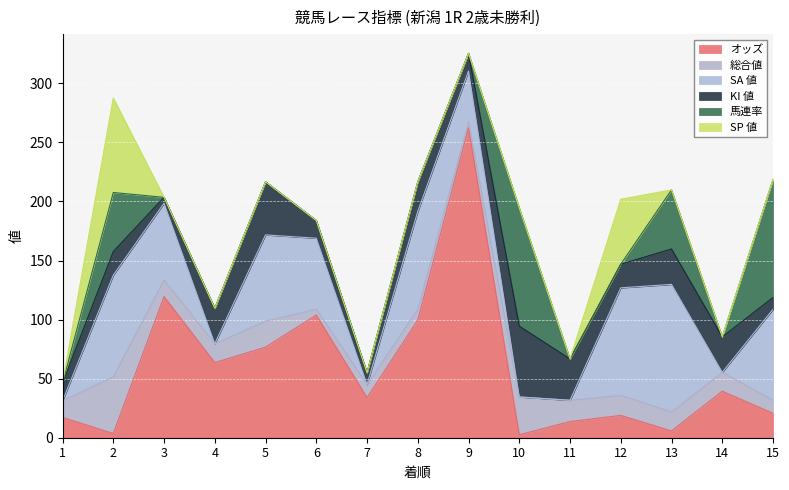

How many distinct data groups are displayed?

6